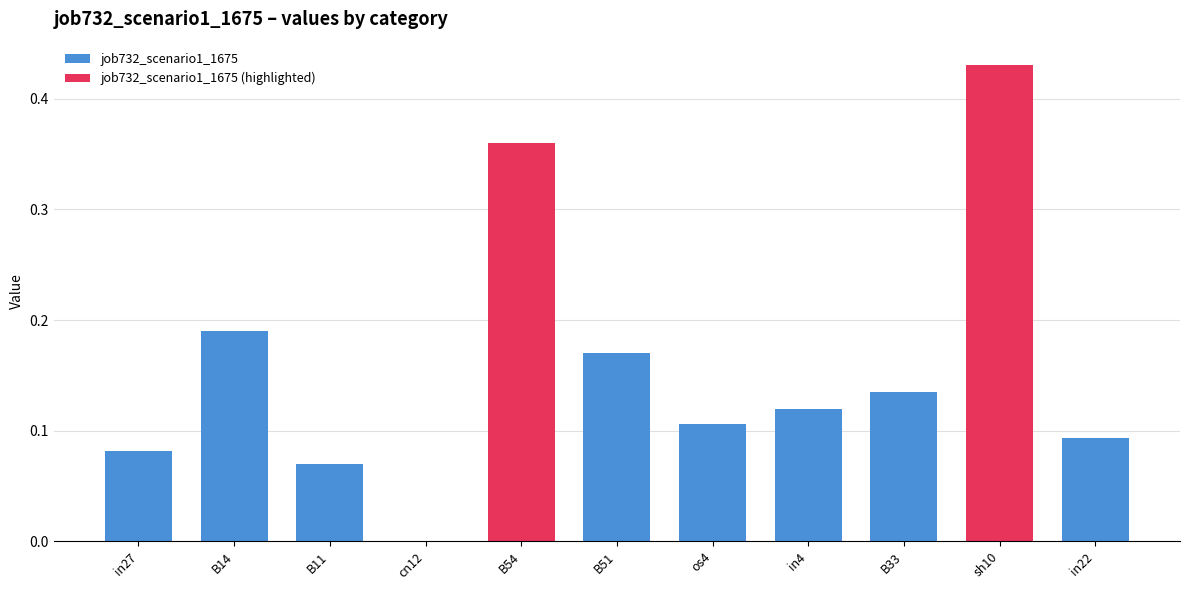

Which has a higher value, sh10 or B11?

sh10